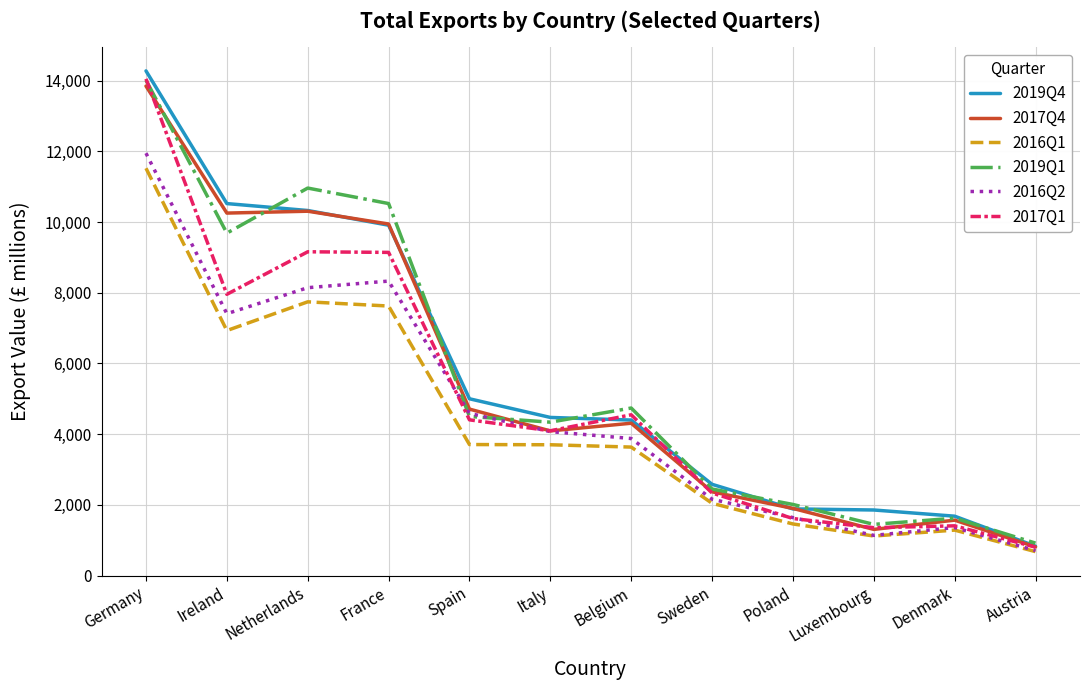

What is the spread (max minus min) of values at Denmark?

394